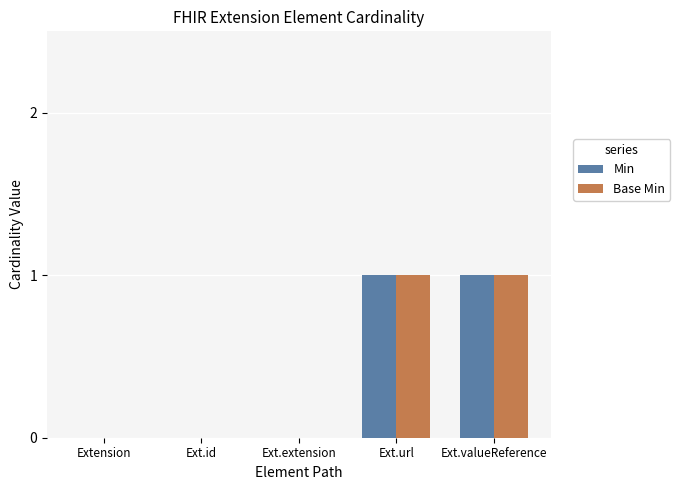

Reading left to right, what are all the values shown in this chart?

Min: 0	0	0	1	1
Base Min: 0	0	0	1	1